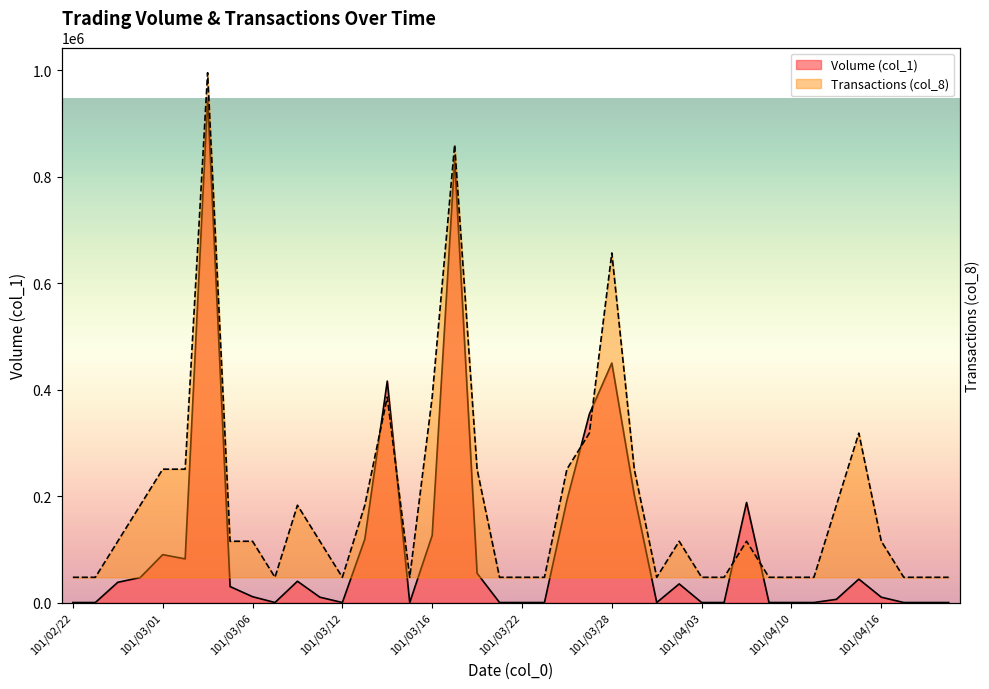

At which category does Transactions (col_8) reach its first local valley?

101/03/07